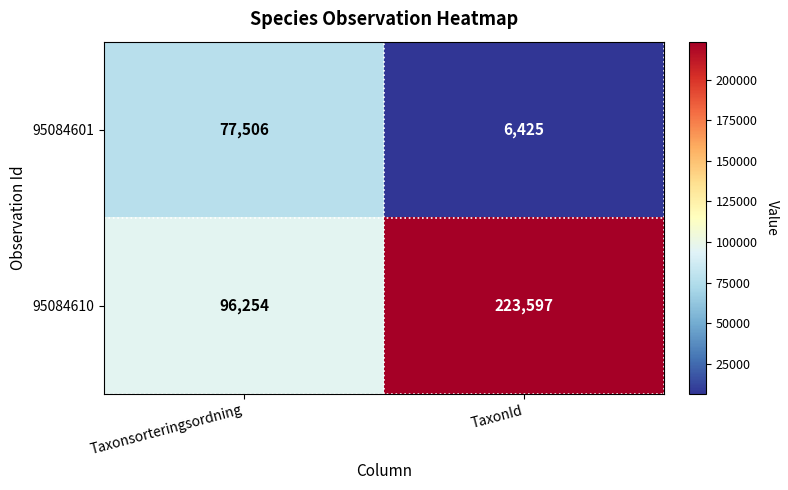

The 95084601 series shows 77506 at Taxonsorteringsordning. True or false?

True